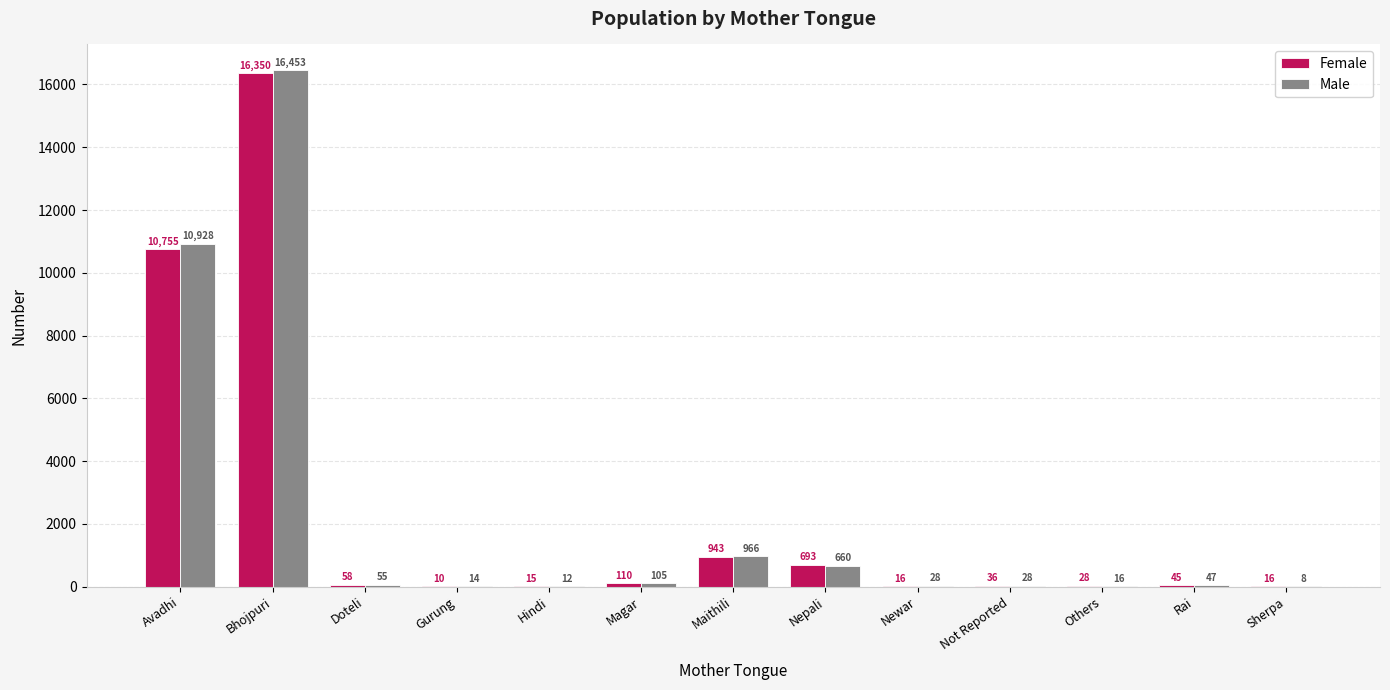

What is the spread (max minus min) of values at Gurung?

4